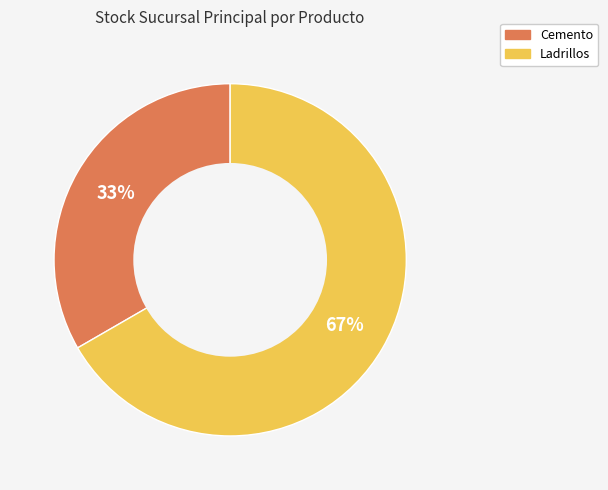

Is the sum of Ladrillos and Cemento greater than half?

Yes